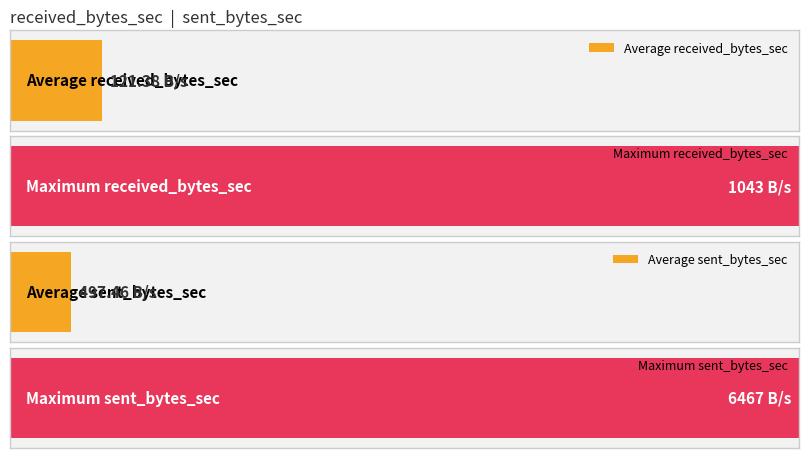

Which series has the largest range (max minus min)?

sent_bytes_sec